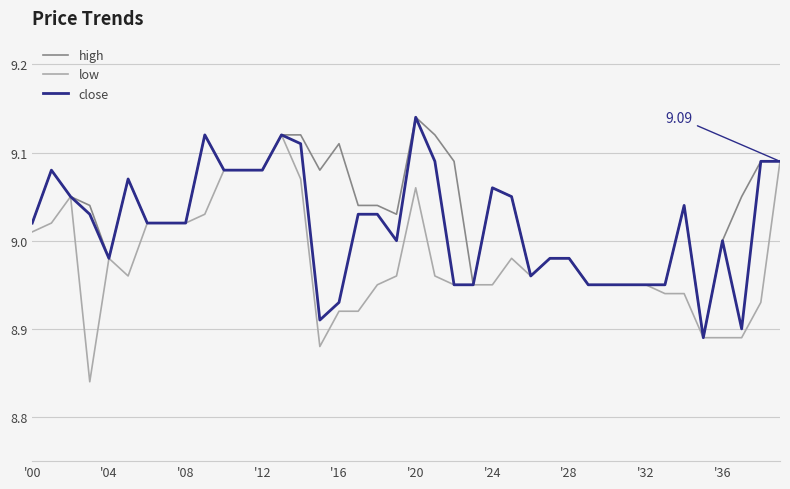

Rank the series by their average value, from highest to lowest.

high, close, low